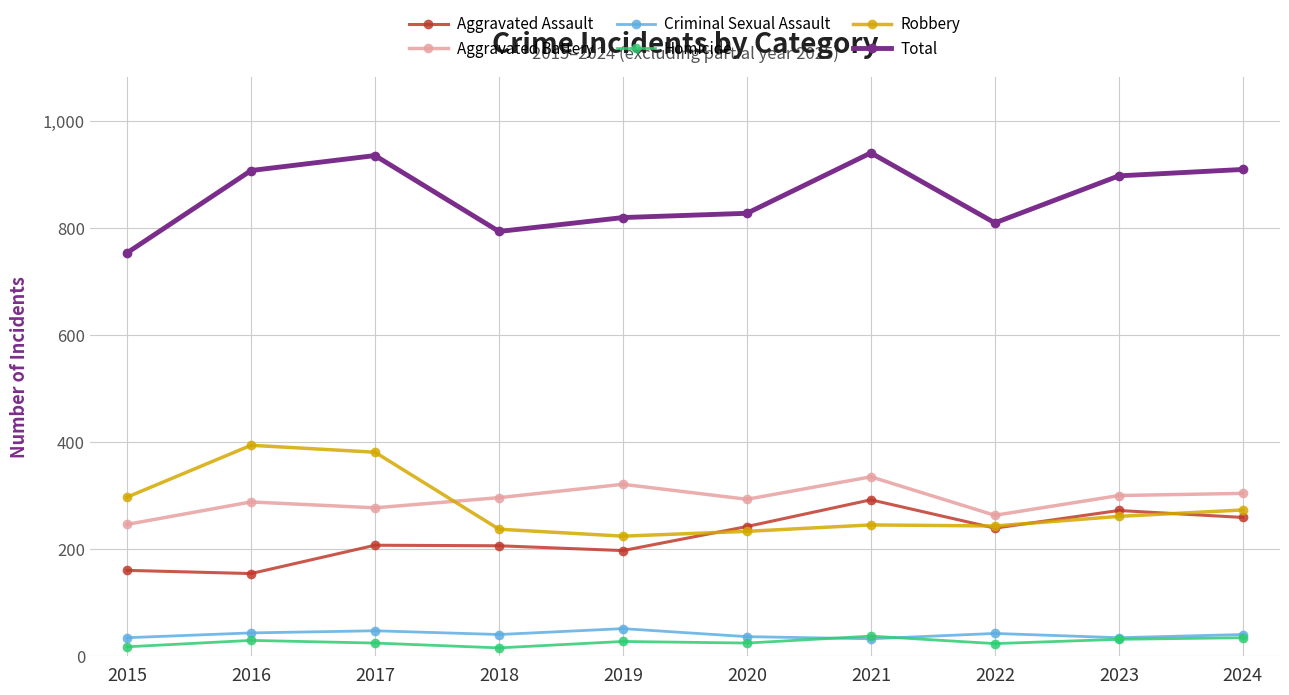

How many lines are shown in the chart?

6